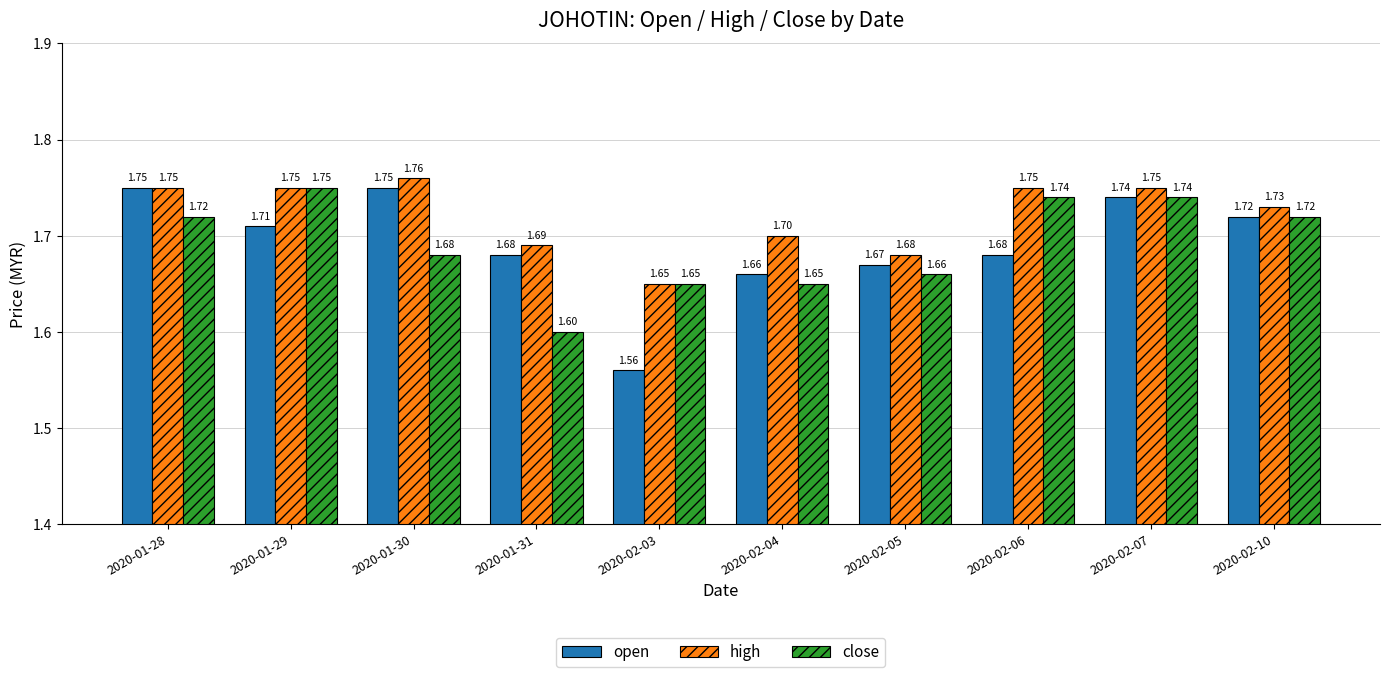

How many series are shown in this chart?

3